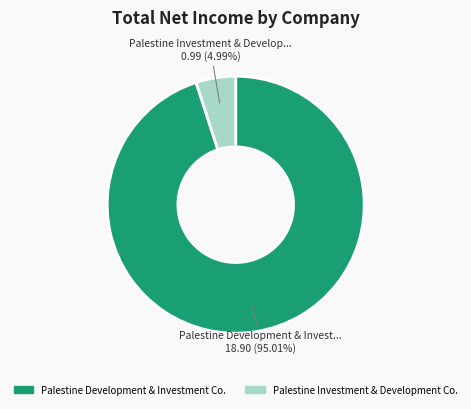

Which has a higher value, Palestine Development & Investment Co. or Palestine Investment & Development Co.?

Palestine Development & Investment Co.